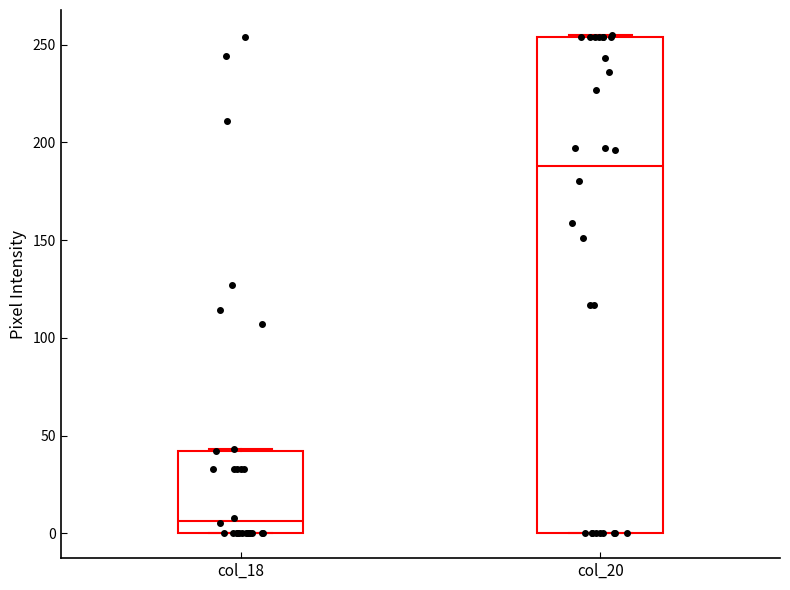

Which box's median line is the lowest?

col_18